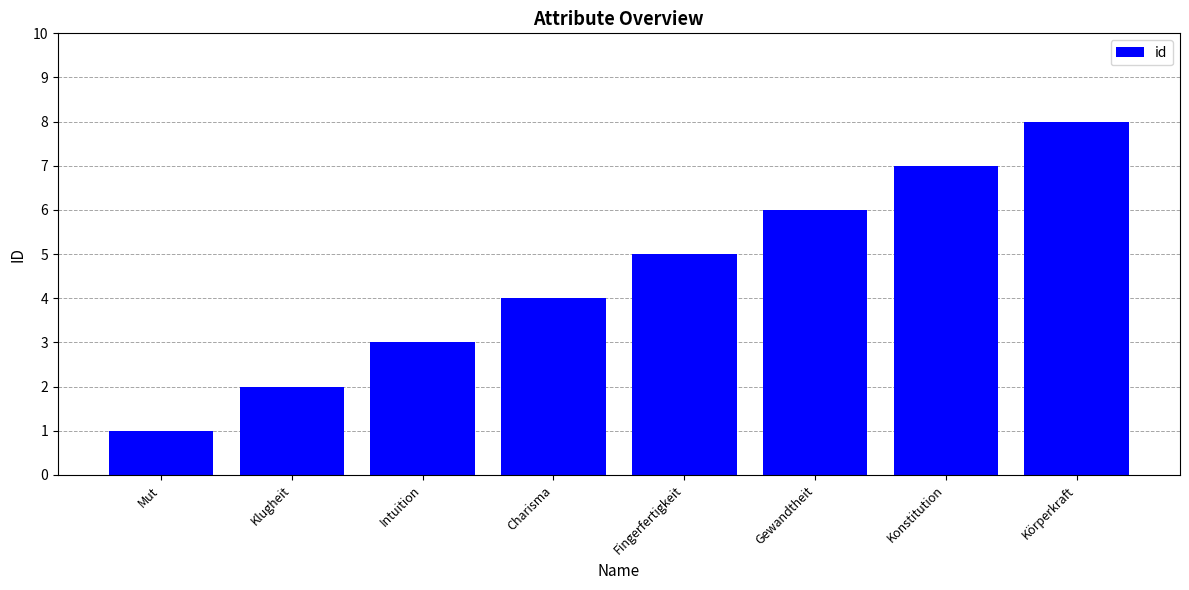

What is the greatest value displayed?

8